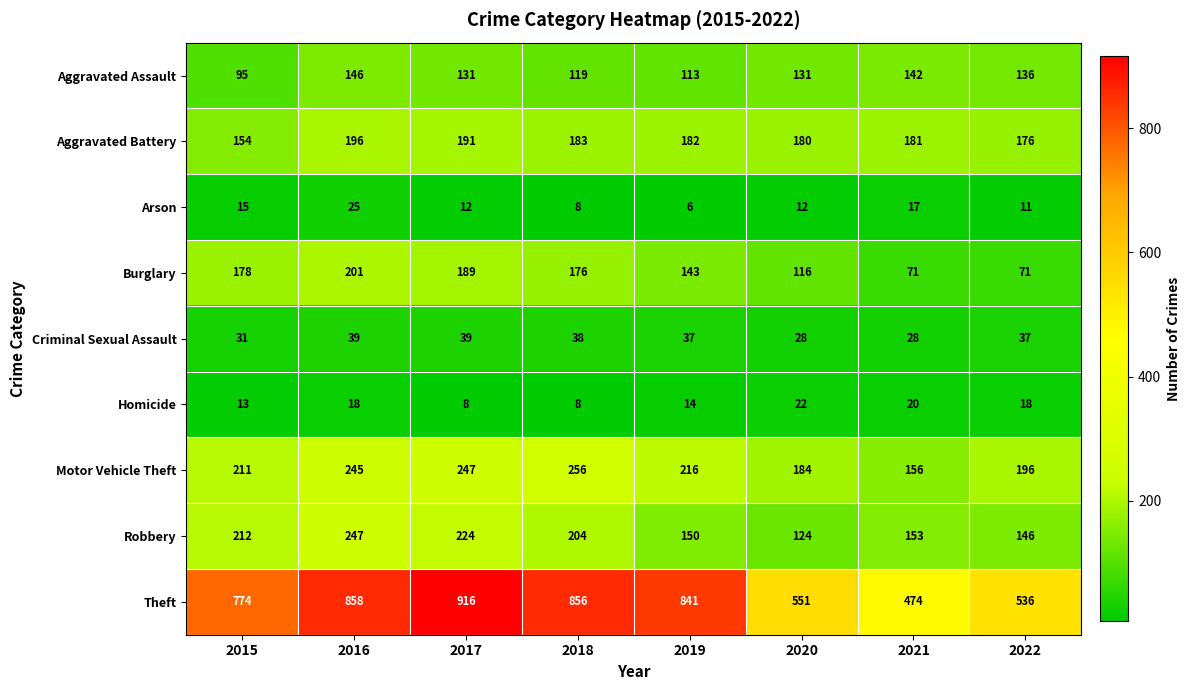

How many distinct data groups are displayed?

9